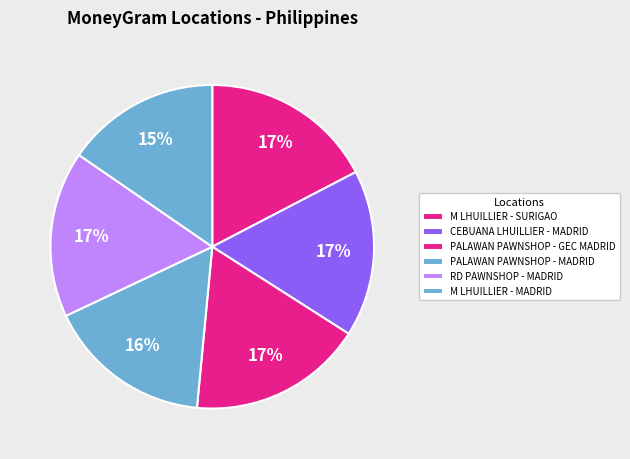

To the nearest percent, what is the average slice percentage?

17%